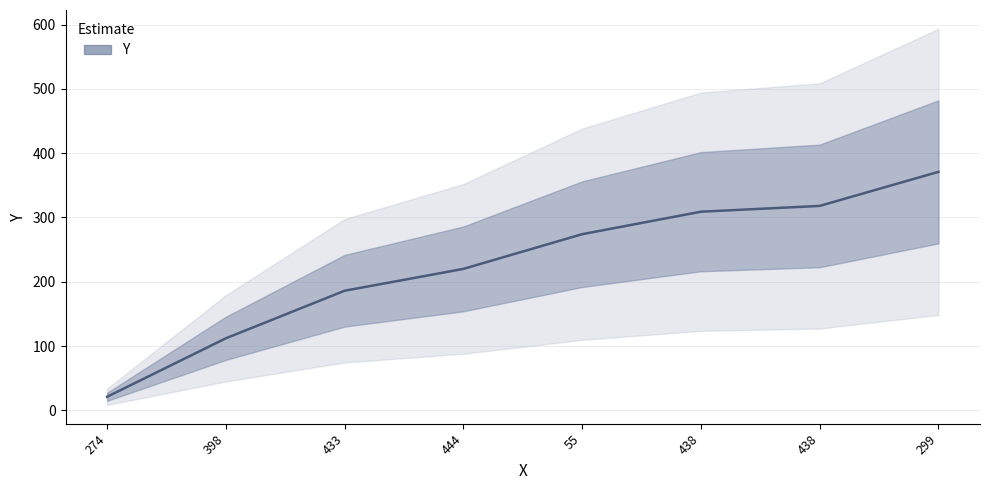

What is the maximum value shown in the chart?

371